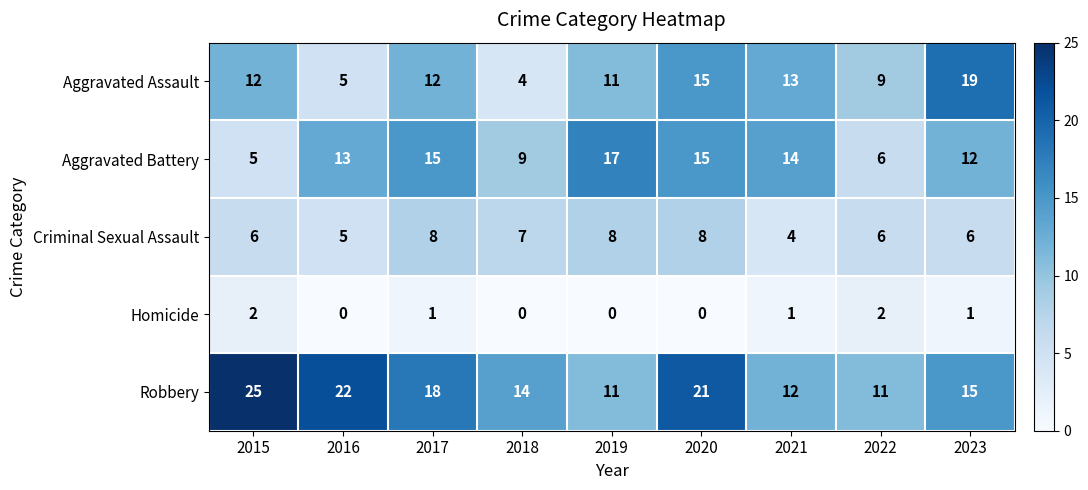

True or false: Robbery has a value of 6 at 2023.

False